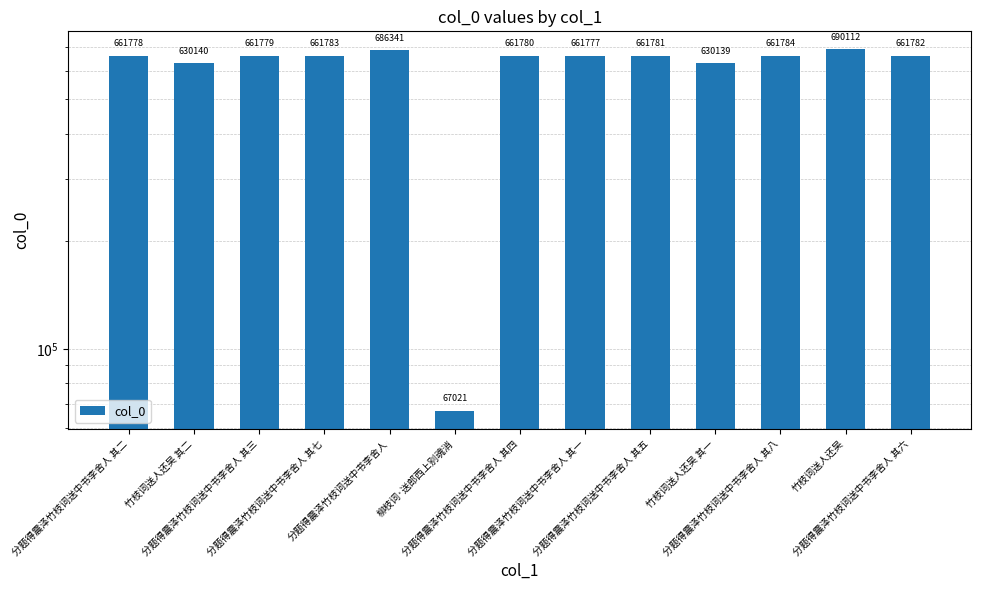

List the labels in order of value, smallest first.

柳枝词·送郎西上别魂消, 竹枝词送人还吴 其一, 竹枝词送人还吴 其二, 分题得震泽竹枝词送中书李舍人 其一, 分题得震泽竹枝词送中书李舍人 其二, 分题得震泽竹枝词送中书李舍人 其三, 分题得震泽竹枝词送中书李舍人 其四, 分题得震泽竹枝词送中书李舍人 其五, 分题得震泽竹枝词送中书李舍人 其六, 分题得震泽竹枝词送中书李舍人 其七, 分题得震泽竹枝词送中书李舍人 其八, 分题得震泽竹枝词送中书李舍人, 竹枝词送人还吴